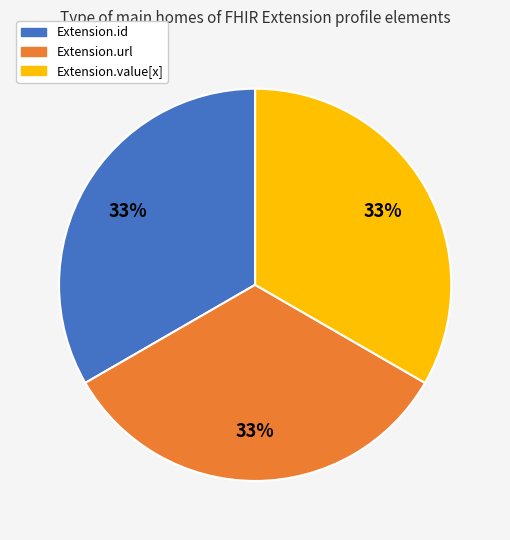

To the nearest percent, what is the average slice percentage?

33%